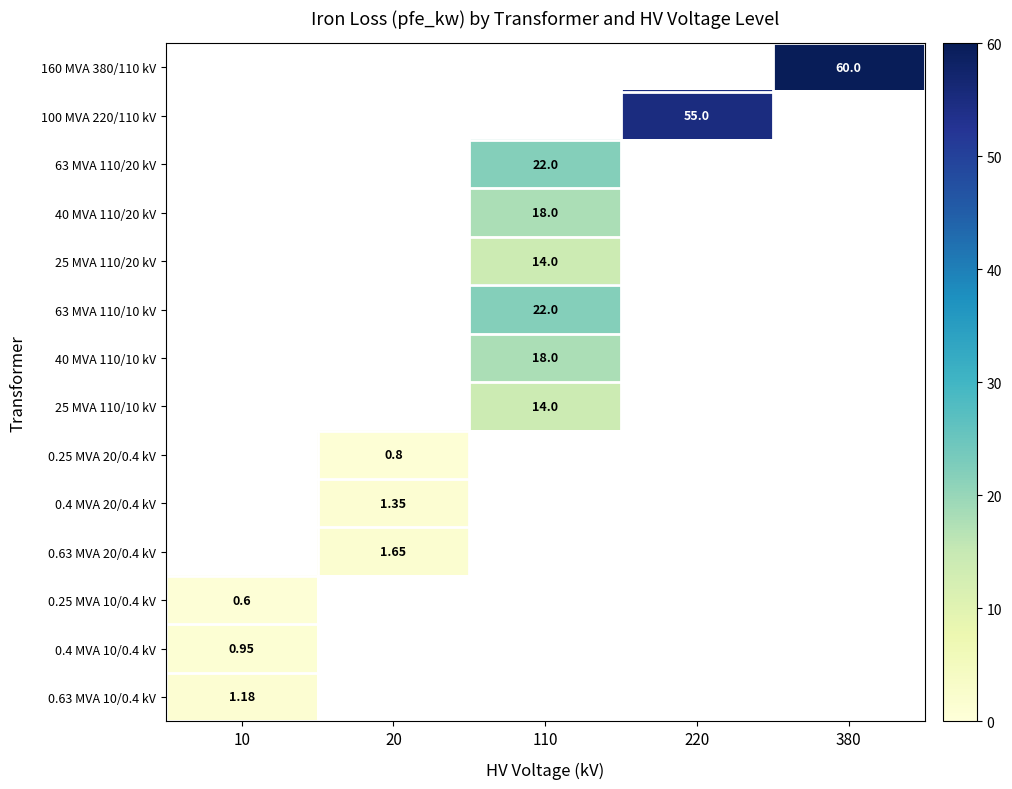

The value of 40 MVA 110/20 kV at 110 is 18.0. True or false?

True